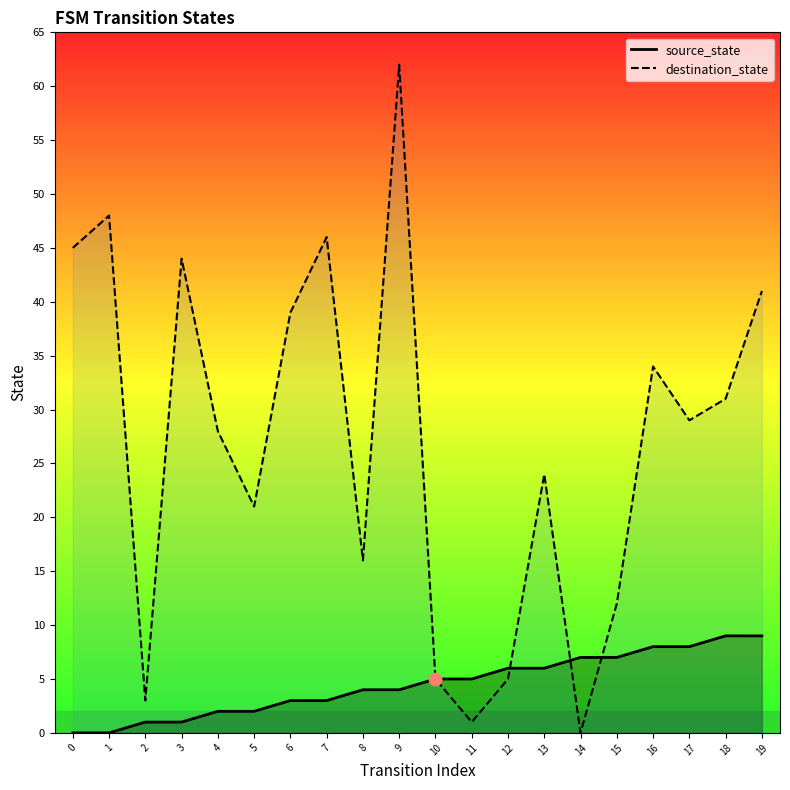

At which category is the sum across all series the highest?

9